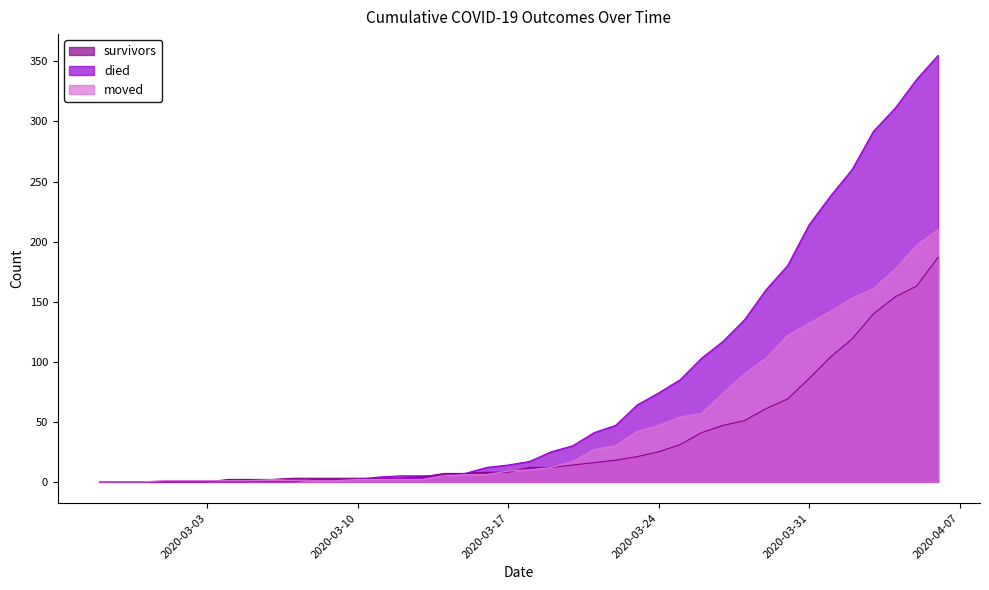

What is the maximum value shown in the chart?

355